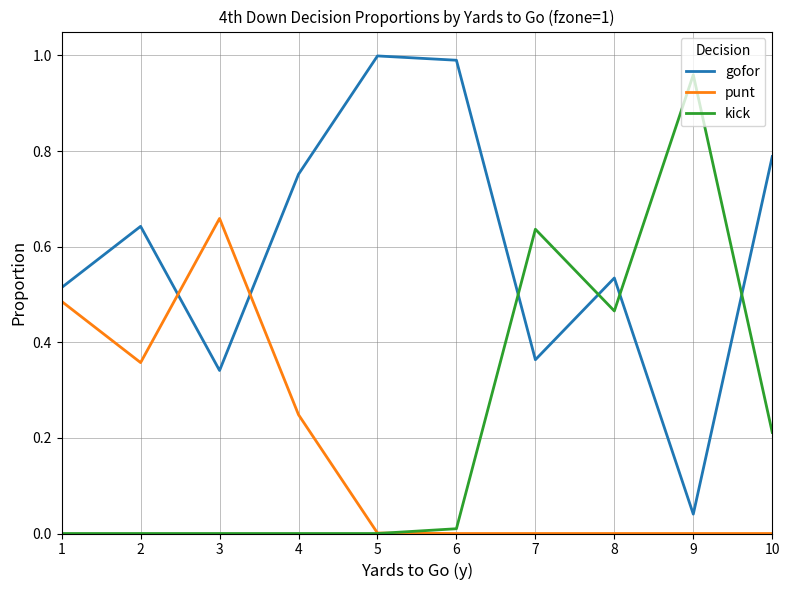

True or false: punt and gofor cross at least once.

True